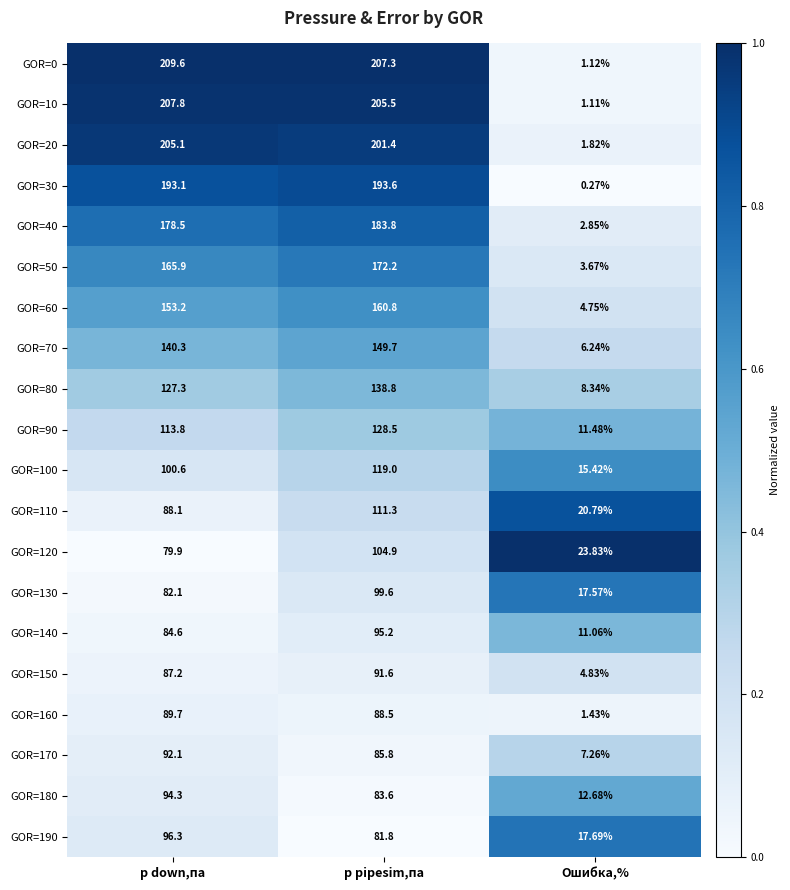

At which label does GOR=30 reach its minimum?

Ошибка,%